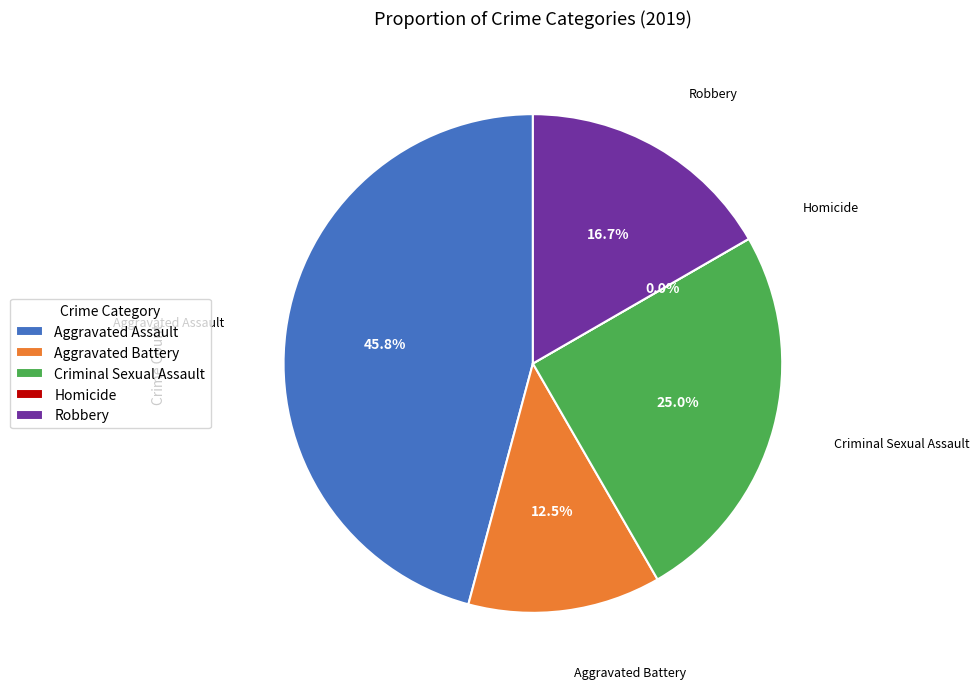

The Aggravated Battery slice represents 5% of the pie. True or false?

False